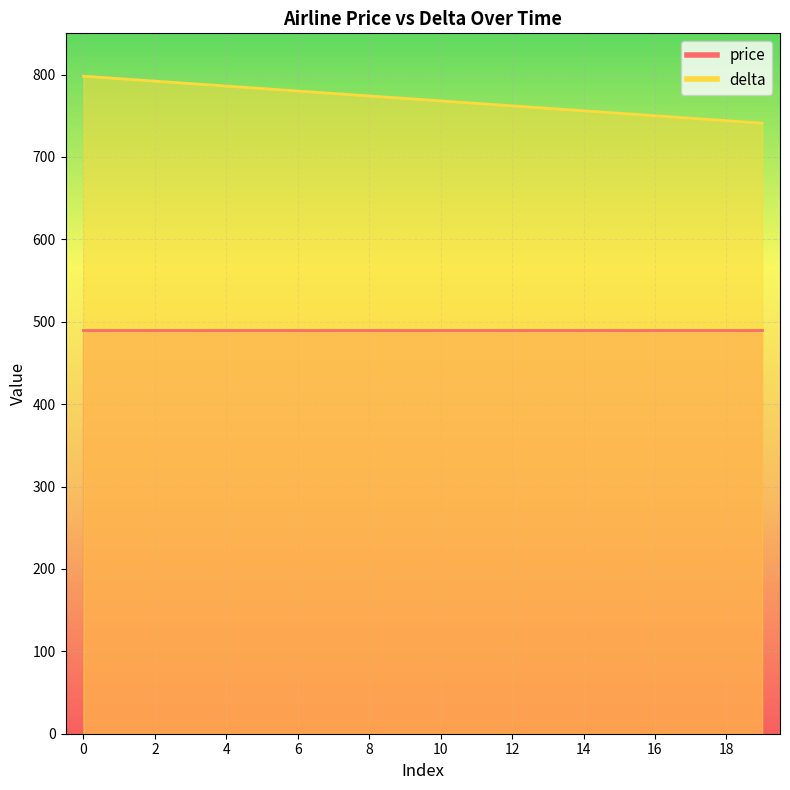

Which has a higher value, 10 or 9?

9